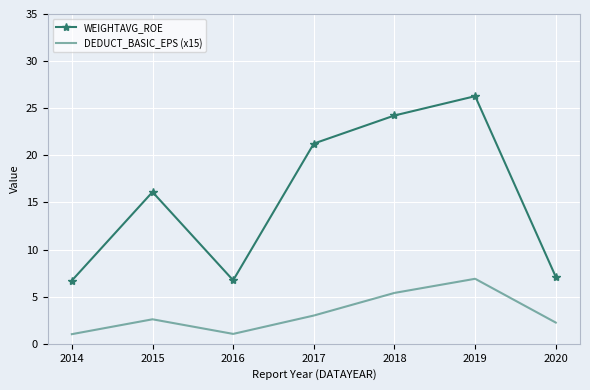

In DEDUCT_BASIC_EPS (x15), how many points are higher than both neighbors (excluding endpoints)?

2